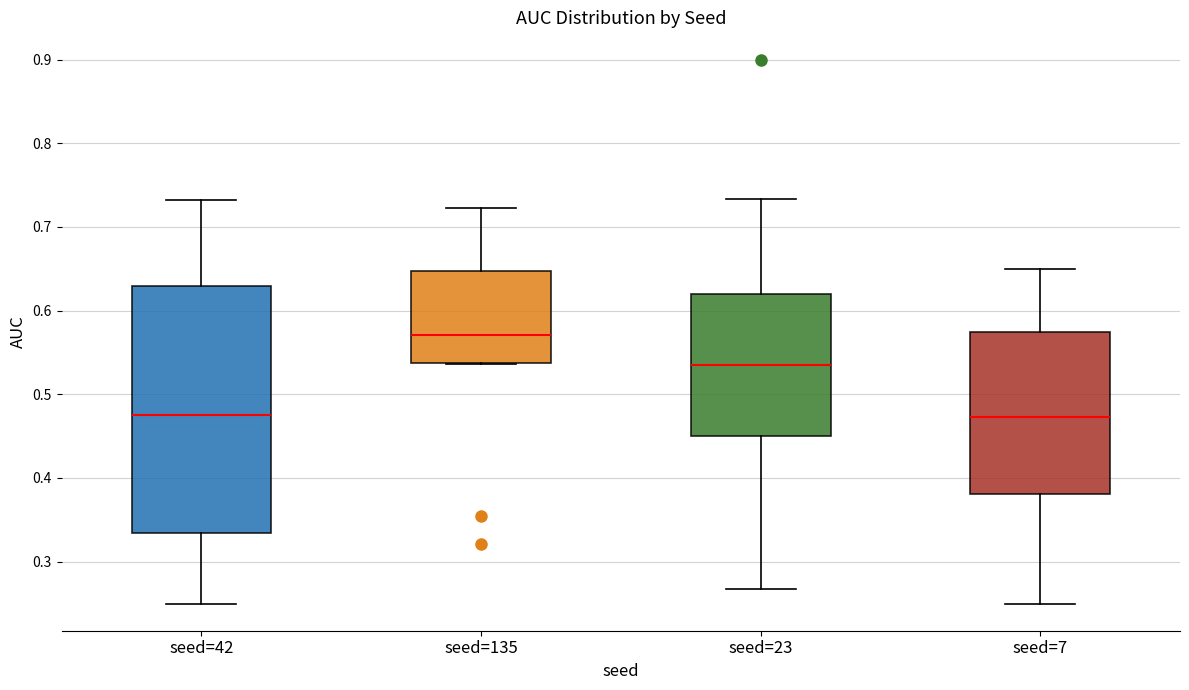

Which box has the highest median line?

seed=135